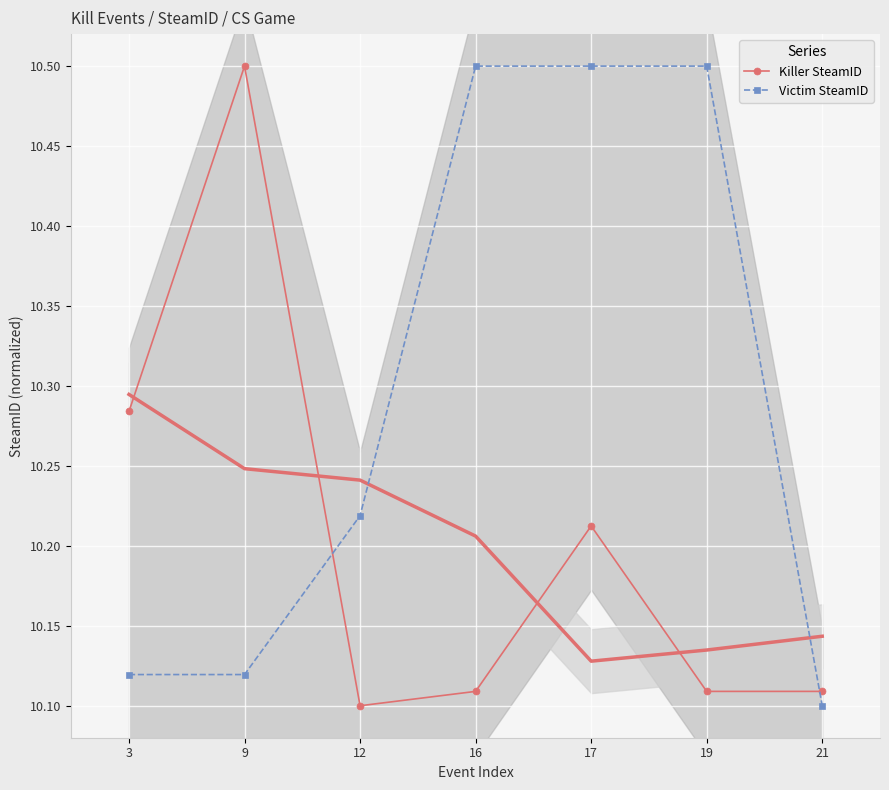

Which has a higher value, 17 or 16?

17